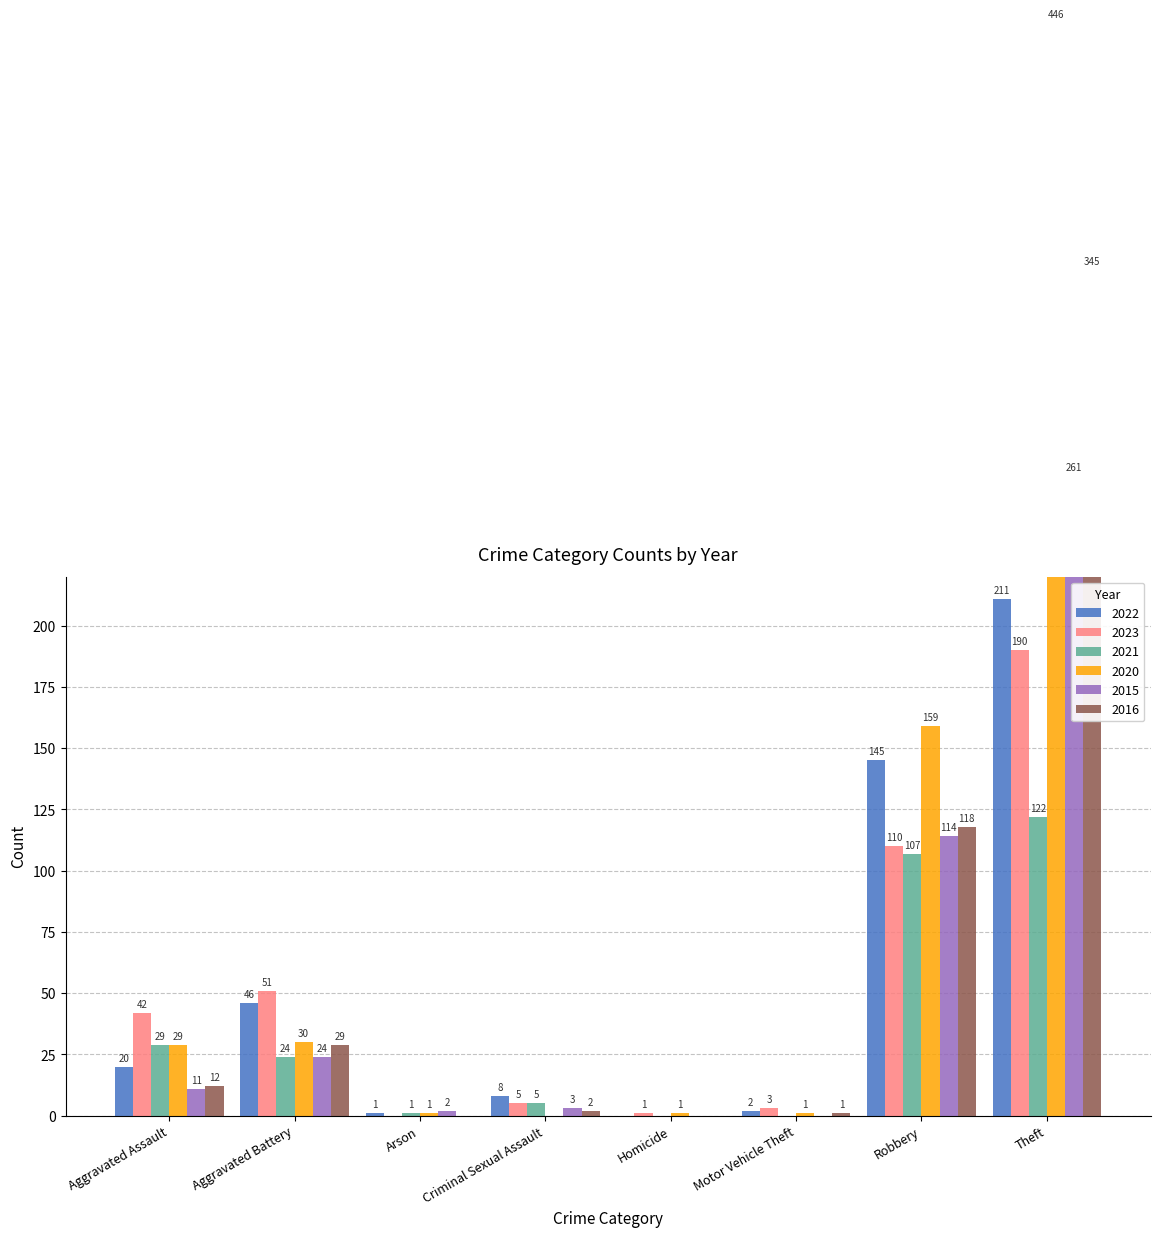

Does the chart contain stacked bars?

No